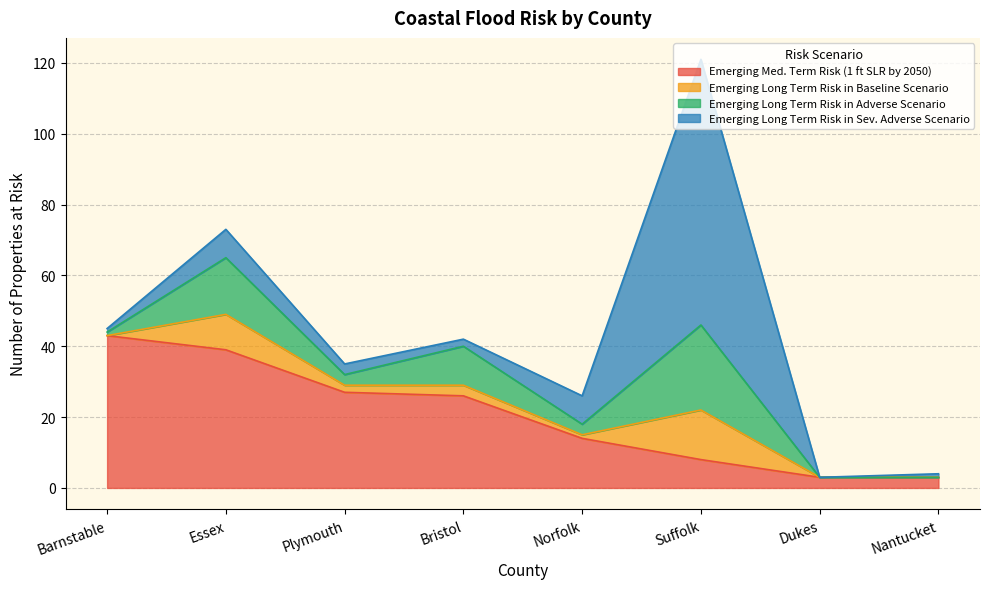

Reading right to left, extract all data points from this chart.

Emerging Med. Term Risk (1 ft SLR by 2050): 3	3	8	14	26	27	39	43
Emerging Long Term Risk in Baseline Scenario: 0	0	14	1	3	2	10	0
Emerging Long Term Risk in Adverse Scenario: 0	0	24	3	11	3	16	1
Emerging Long Term Risk in Sev. Adverse Scenario: 1	0	75	8	2	3	8	1